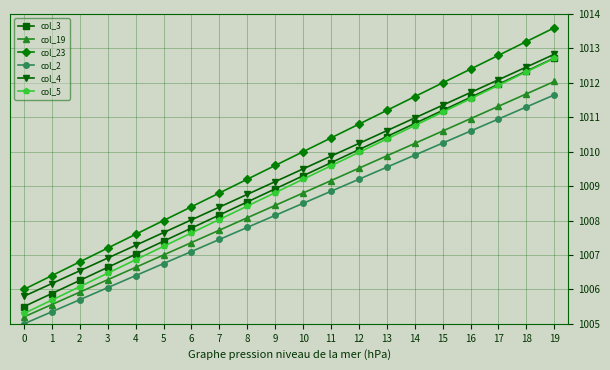

Is it true that col_19 equals 1708.2 at 9?

False